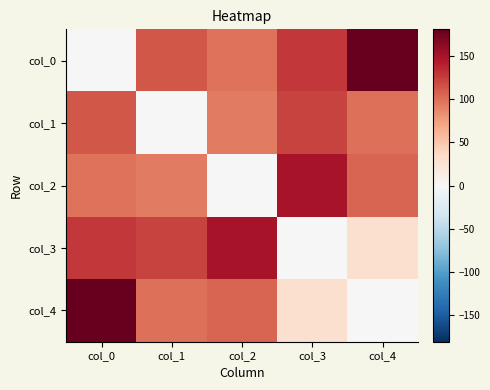

List the series in order of their peak value, lowest first.

col_1, col_2, col_3, col_0, col_4